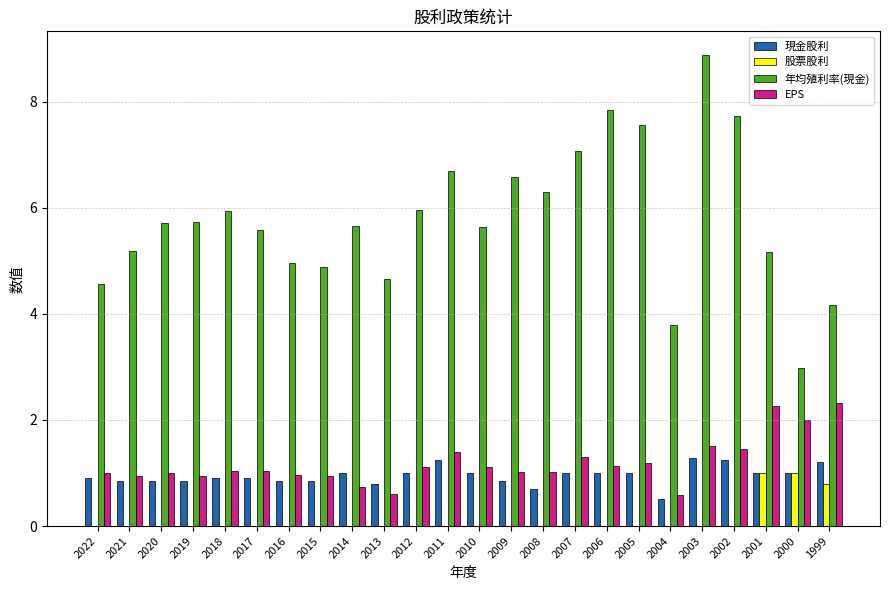

How many categories are shown in the chart?

24